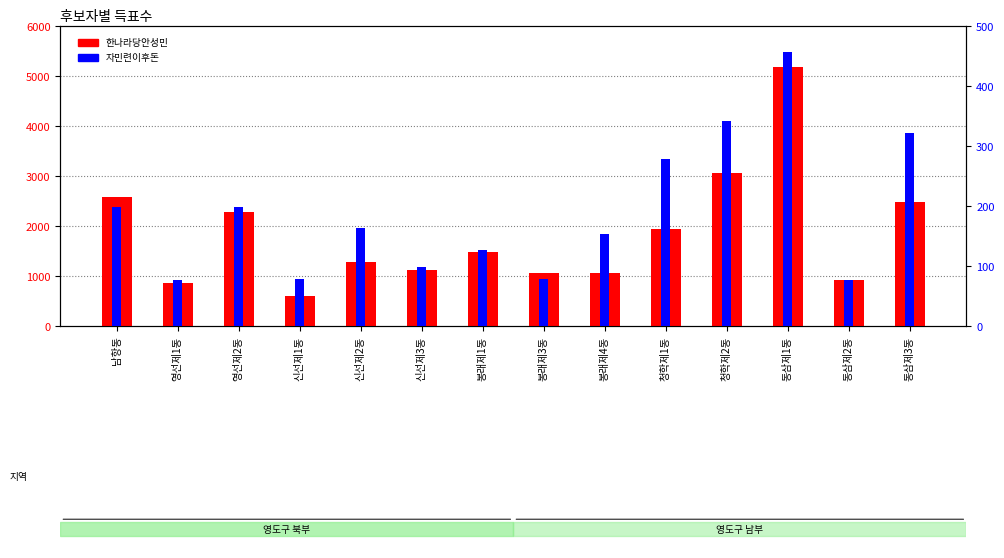

Where is 자민련이후돈 nearest to the value 266?

청학제1동